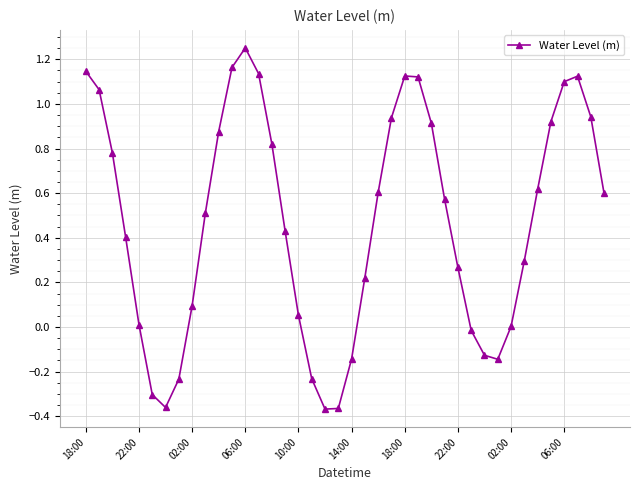

What is the difference between the second highest and second lowest values?

1.5